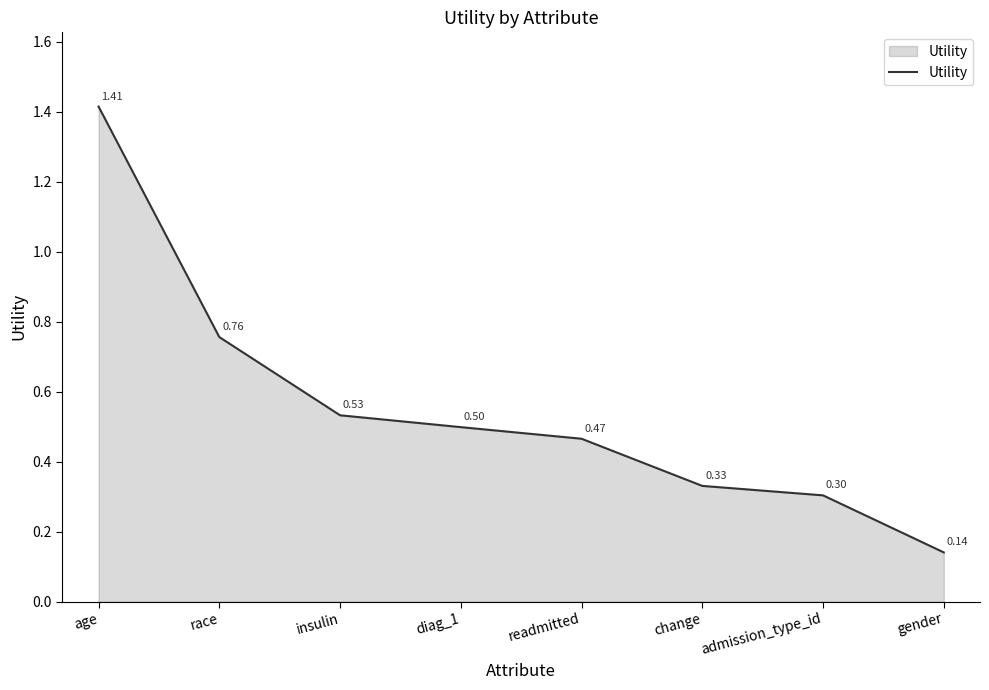

At which label is the value closest to 0?

gender